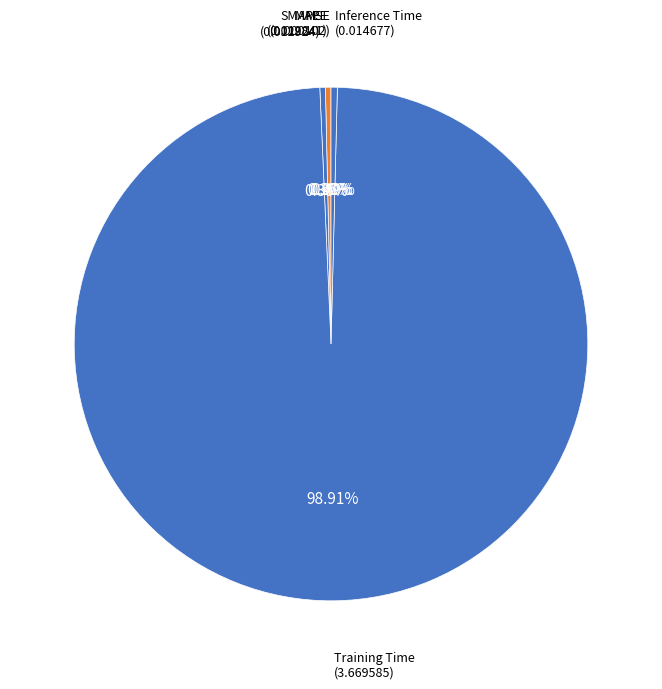

How many segments does this pie chart have?

5